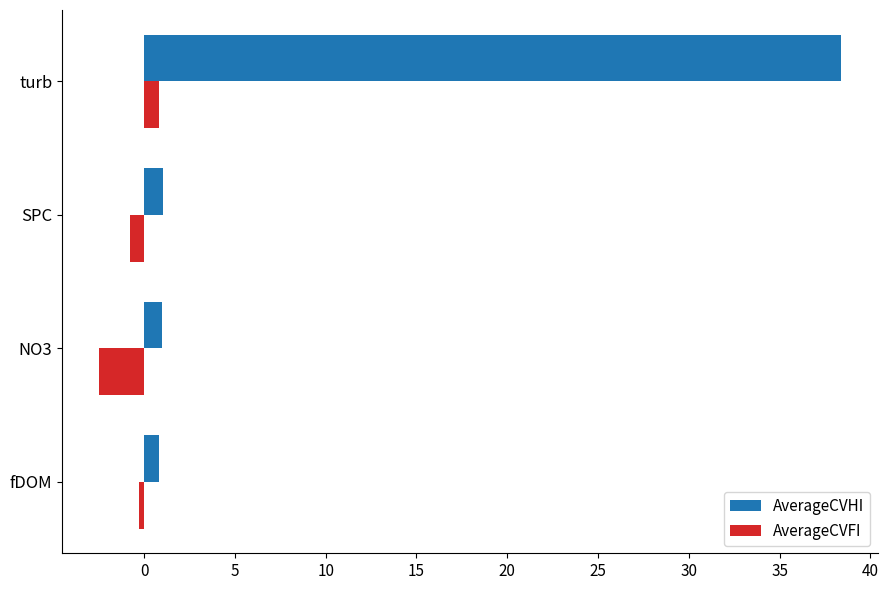

Rank the categories by AverageCVFI value from highest to lowest.

turb, fDOM, SPC, NO3